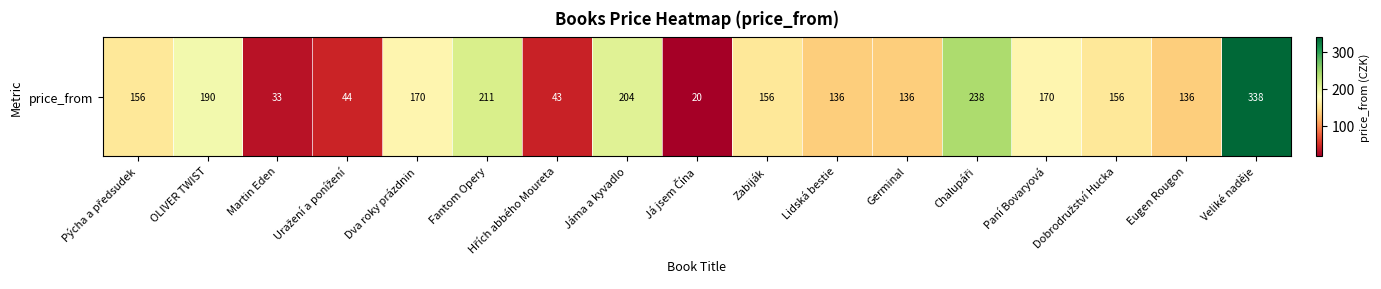

Reading left to right, list all the values displayed in this chart.

156	190	33	44	170	211	43	204	20	156	136	136	238	170	156	136	338